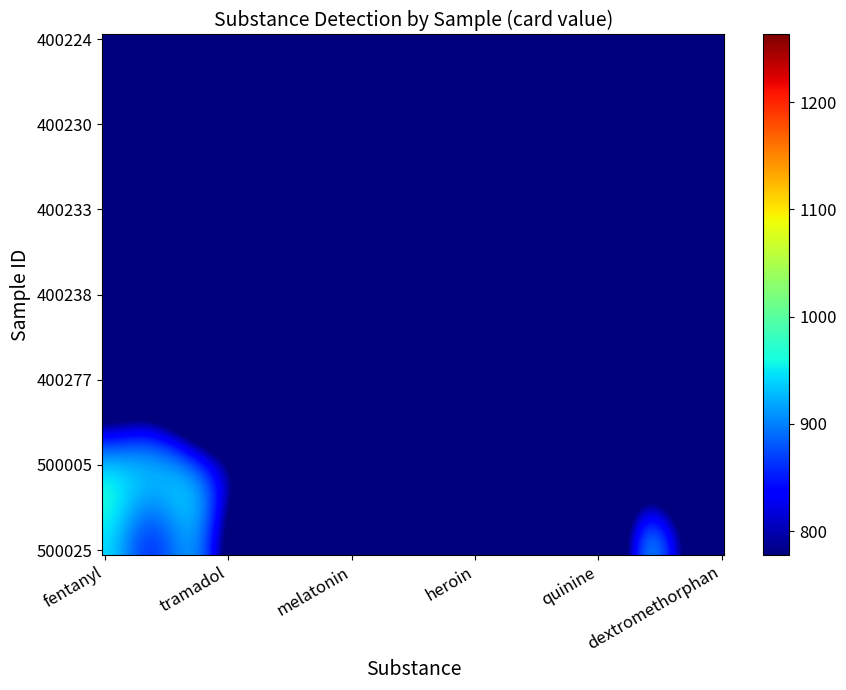

List the series in order of their peak value, lowest first.

400224, 400230, 400233, 400238, 400277, 500005, 500025